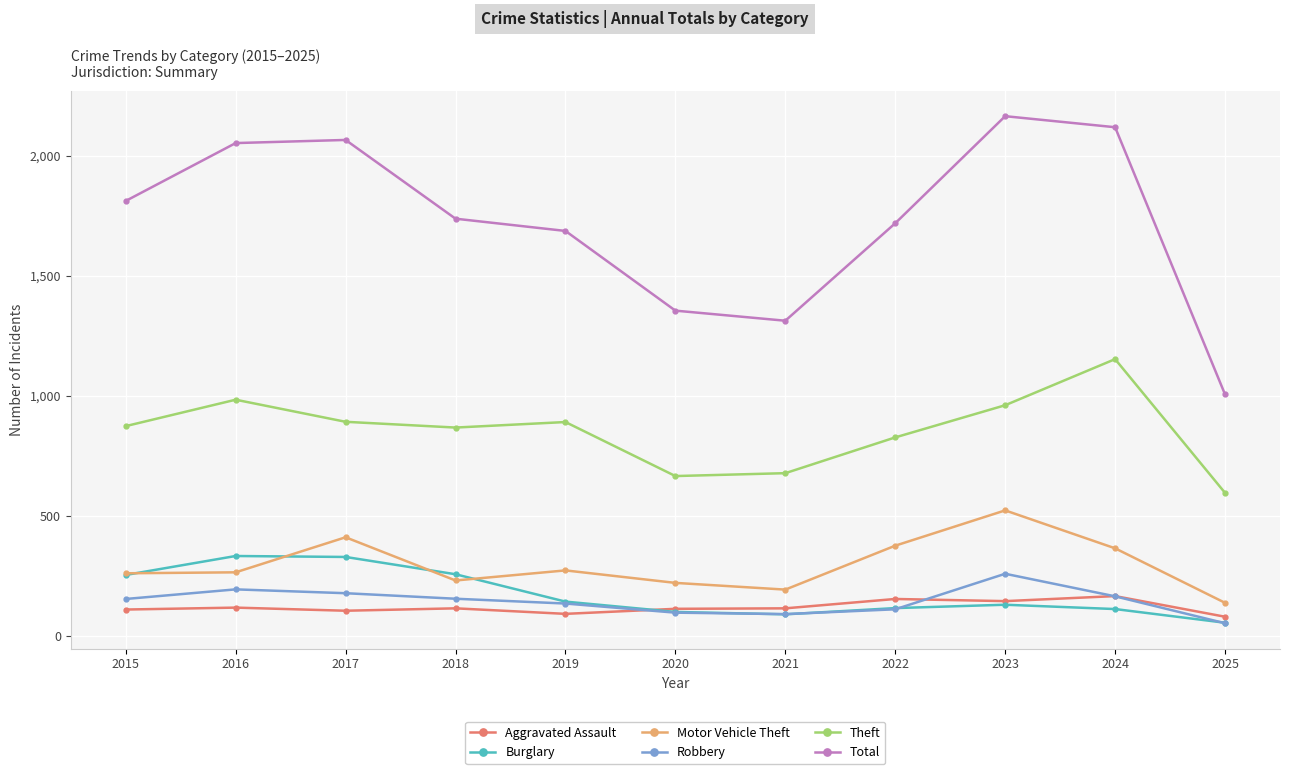

Read the Aggravated Assault value at 2024, to the nearest 10.

170